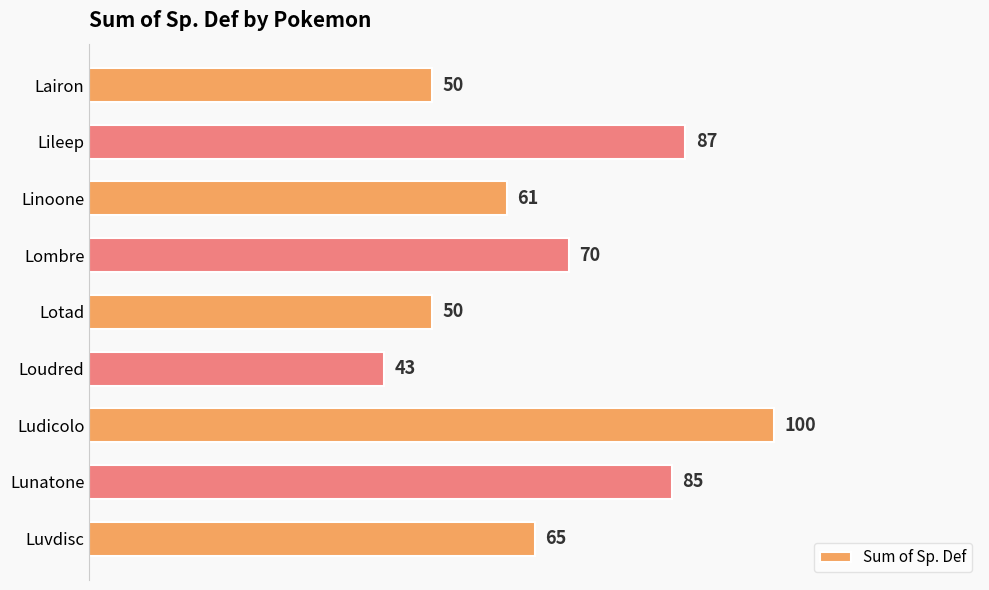

Where is the data nearest to the value 71?

Lombre